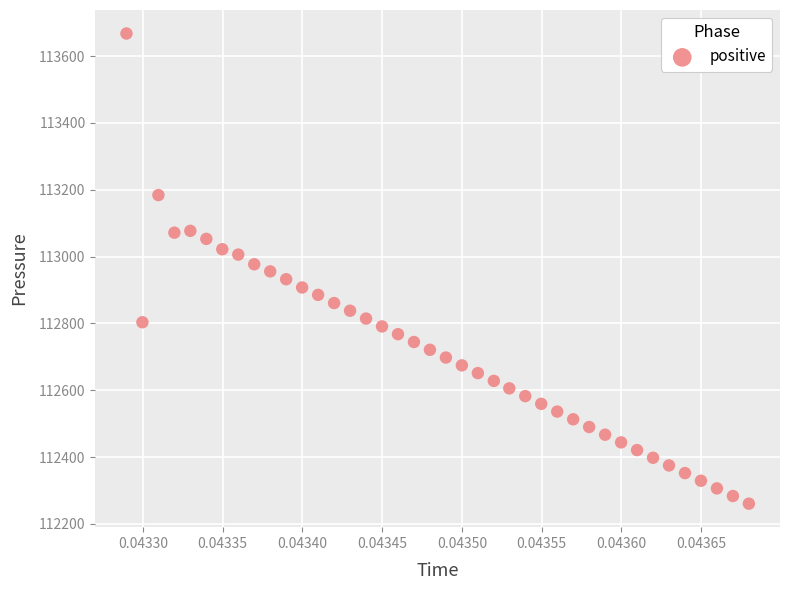

Count the number of points in this scatter plot.

40